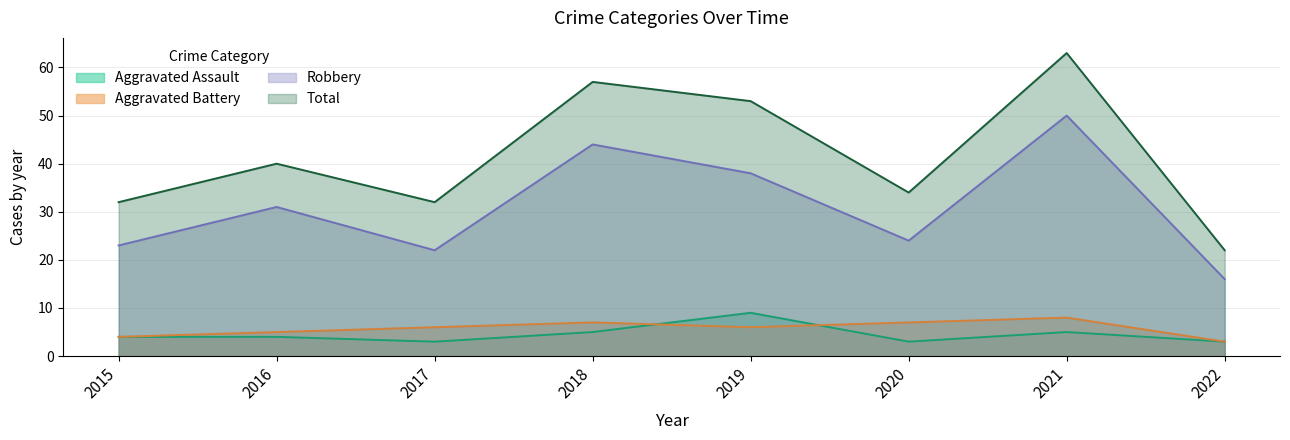

At which category is the sum across all series the highest?

2021